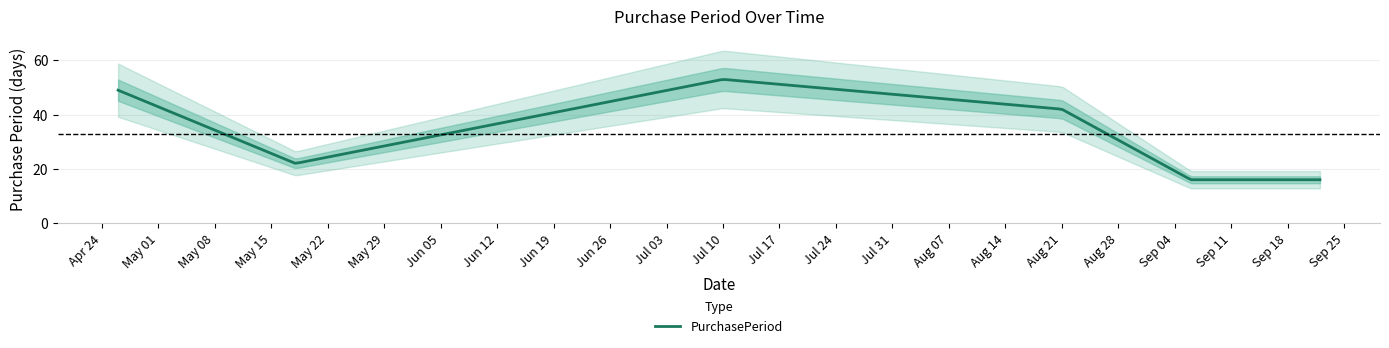

List the labels in order of value, largest first.

2017-07-10, 2017-04-26, 2017-08-21, 2017-05-18, 2017-09-06, 2017-09-22